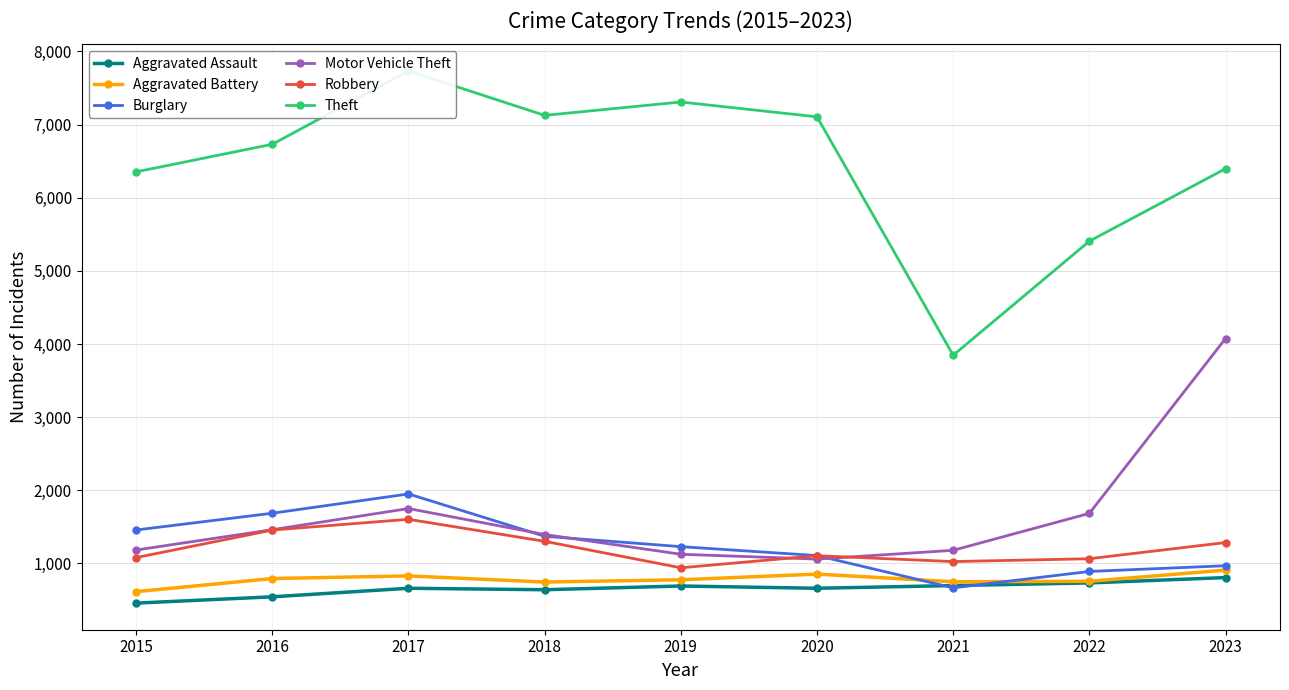

What is the sum of all Aggravated Battery values?

7024